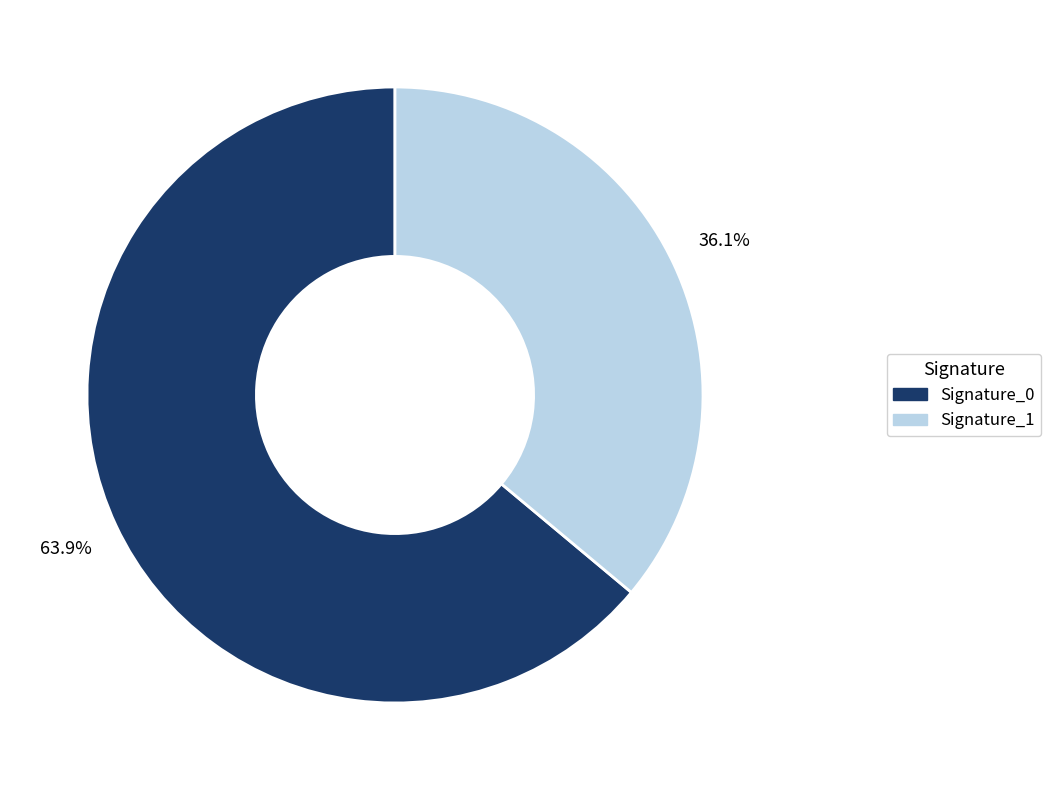

How many slices are in this pie chart?

2